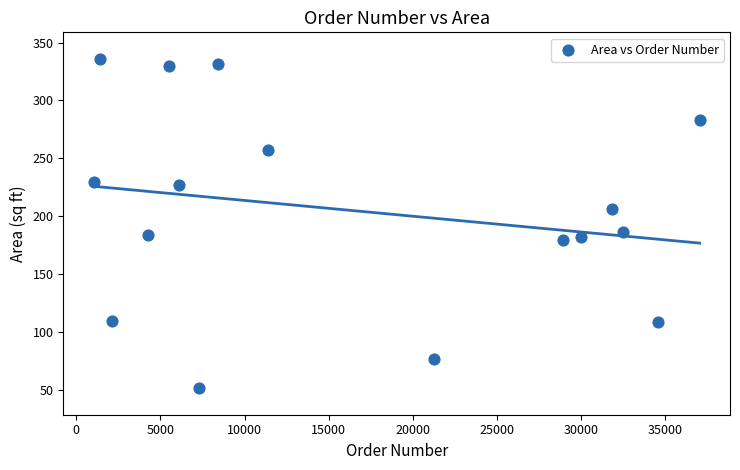

What is the range of Y values (max minus min)?

285